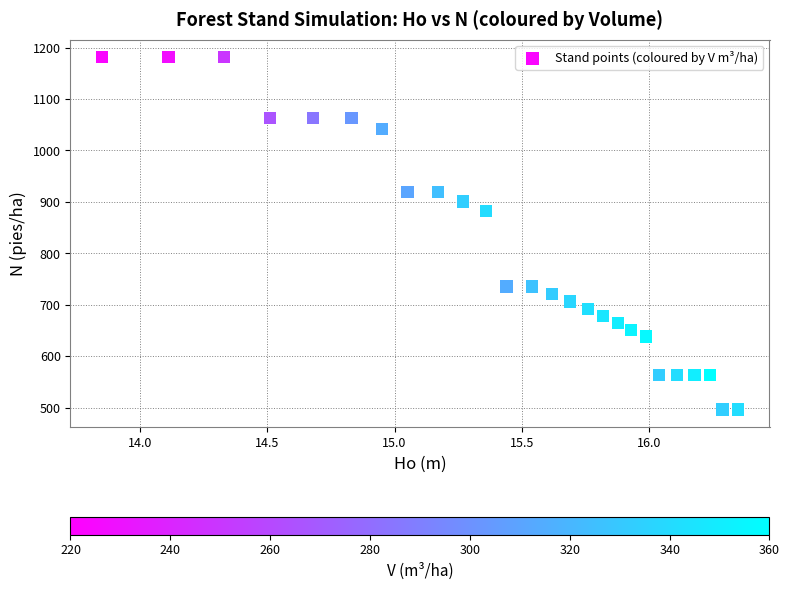

What is the range of X values (max minus min)?

2.5